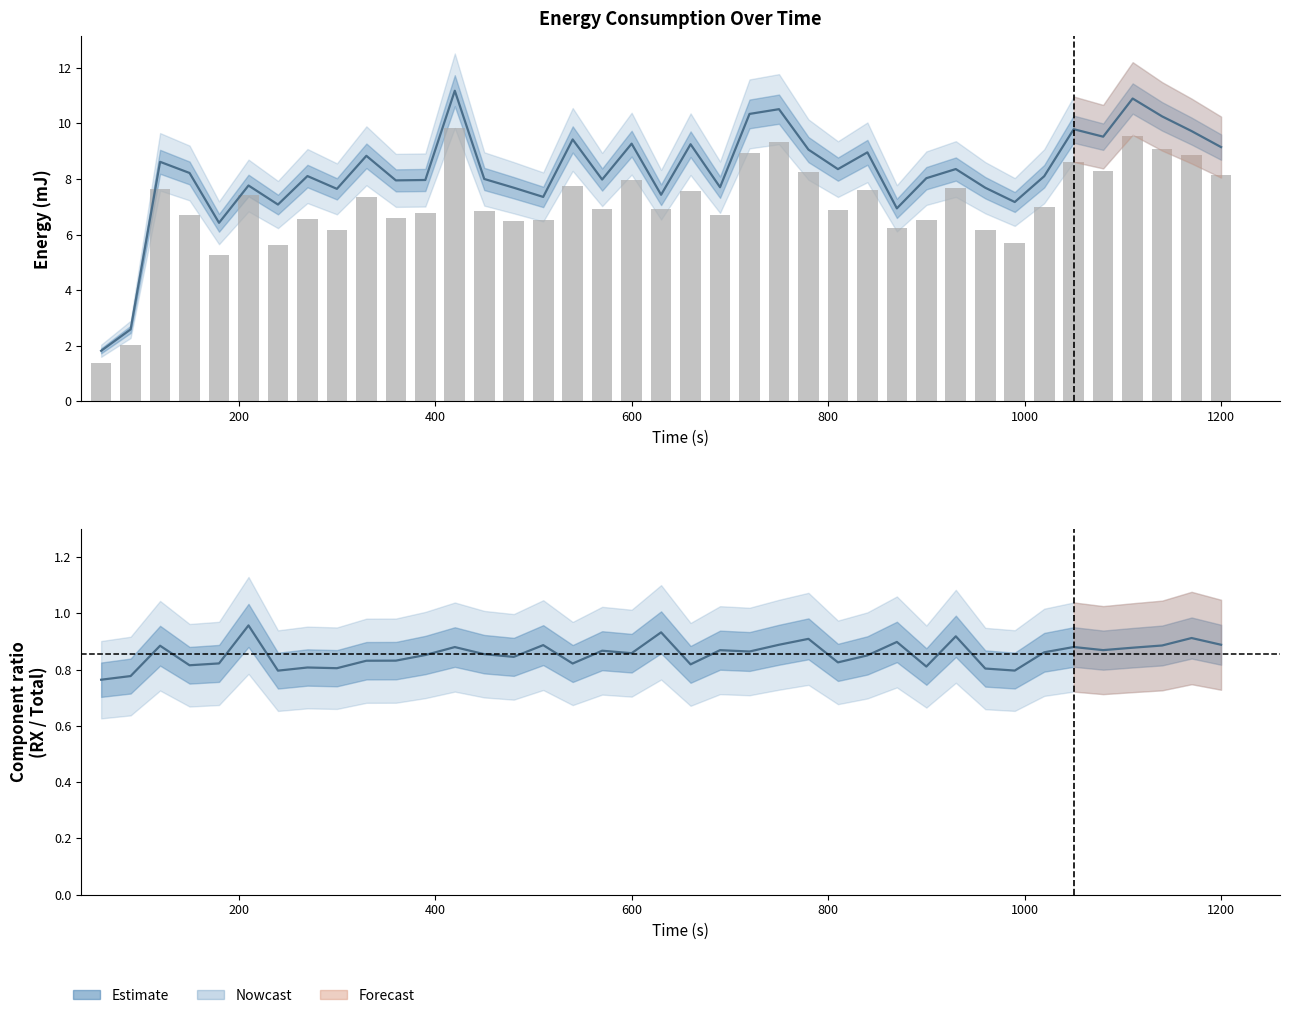

The TX series shows 0.8 at 16. True or false?

False